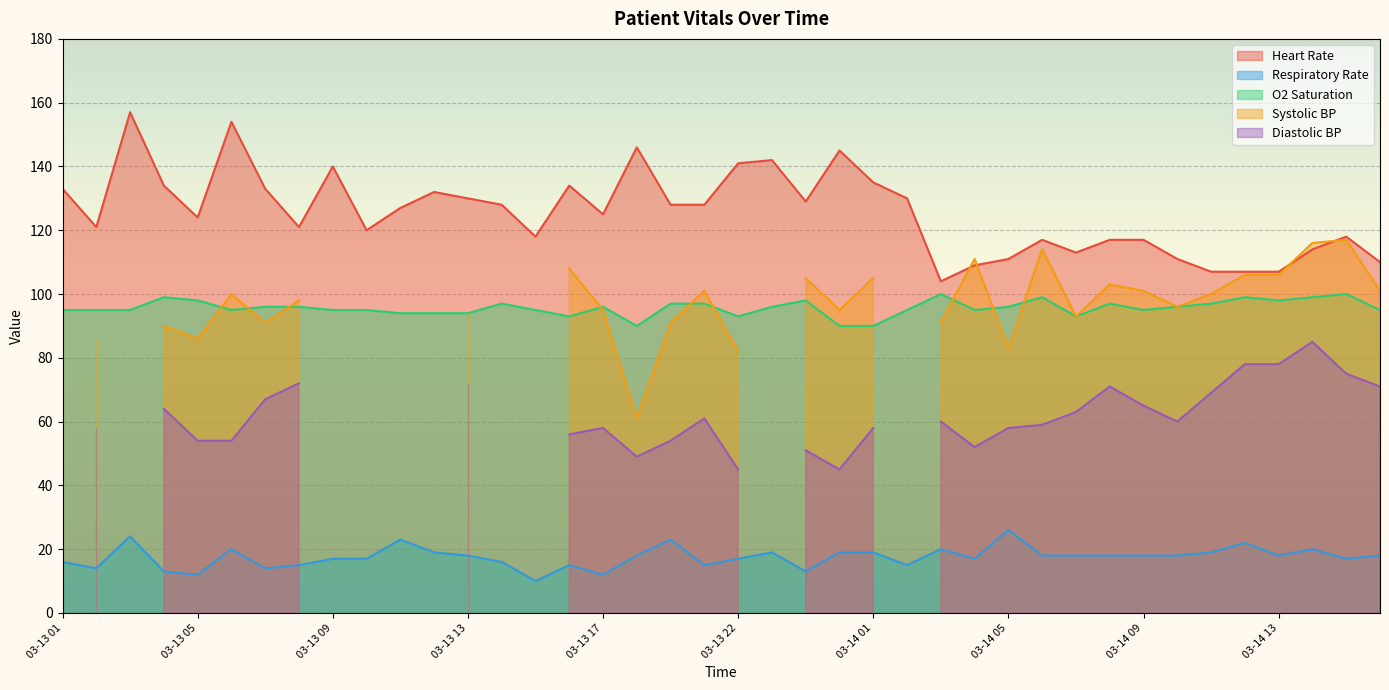

What is the label of the 9th point from the left?

03-13 09